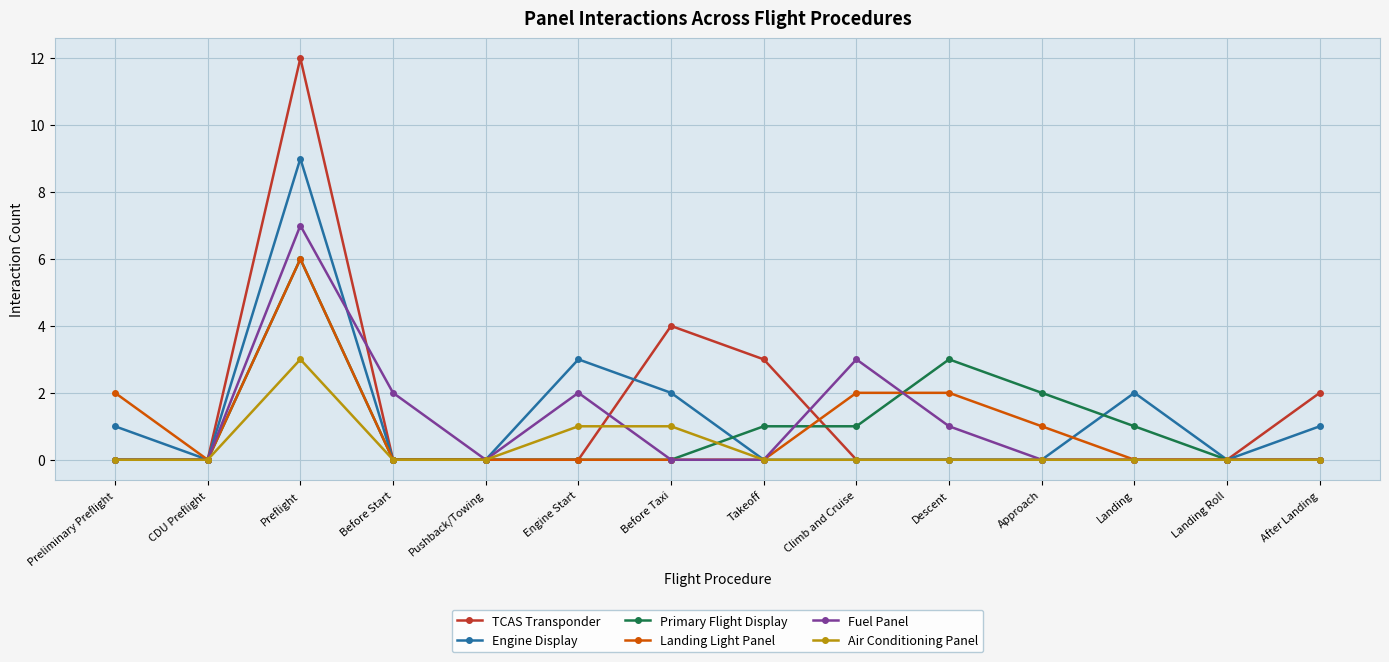

Is the value of Fuel Panel at Climb and Cruise greater than the value of TCAS Transponder at Approach?

Yes